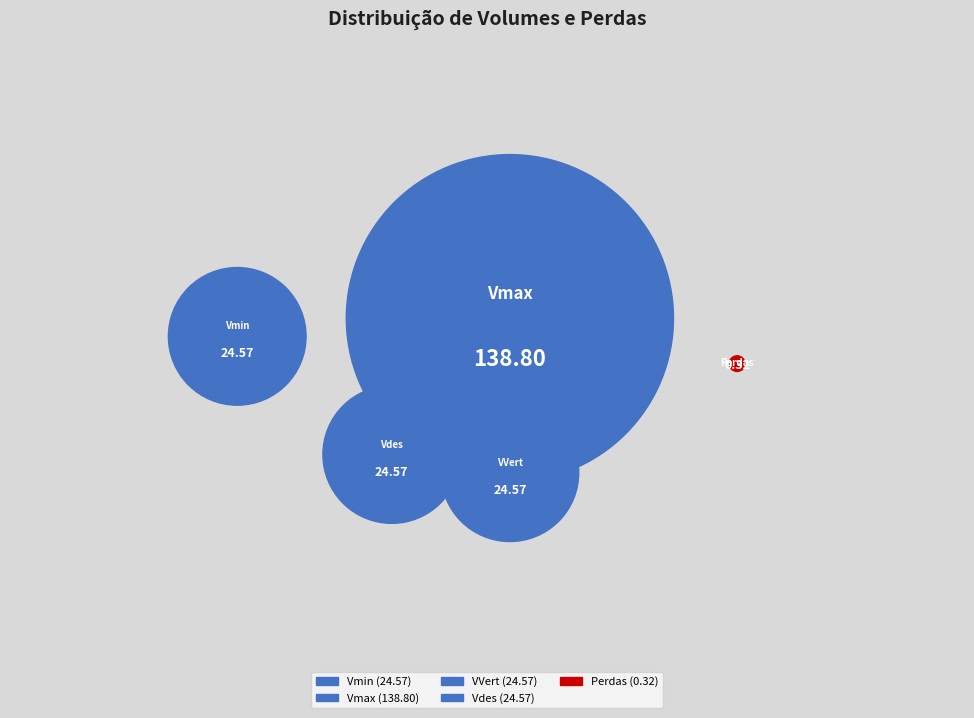

Which has a higher value, Vmax or Vmin?

Vmax